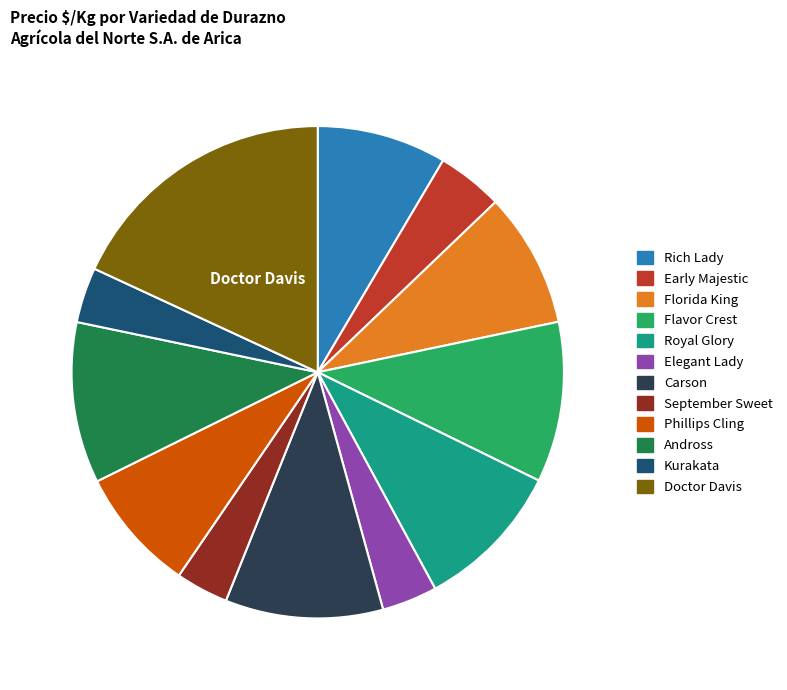

Which category has the biggest portion of the pie?

Doctor Davis